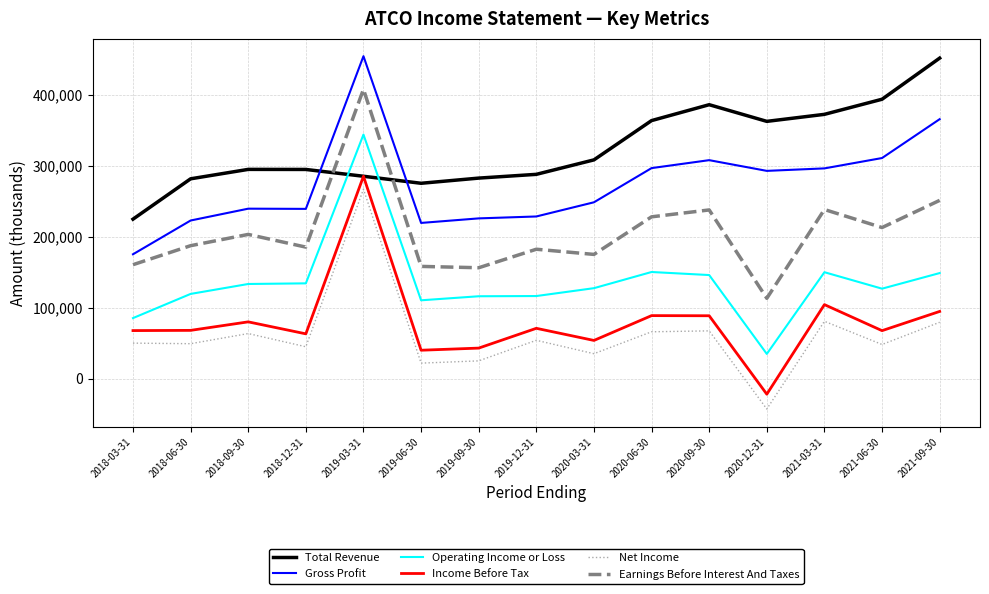

True or false: Total Revenue and Earnings Before Interest And Taxes intersect in this chart.

True